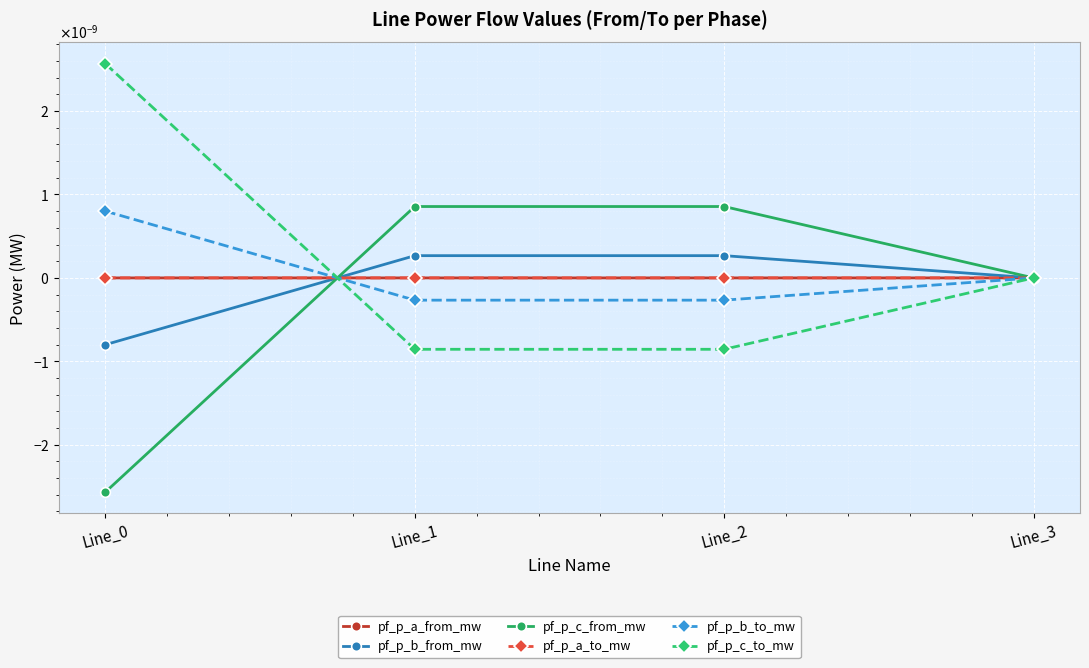

Does the chart have visible grid lines?

Yes